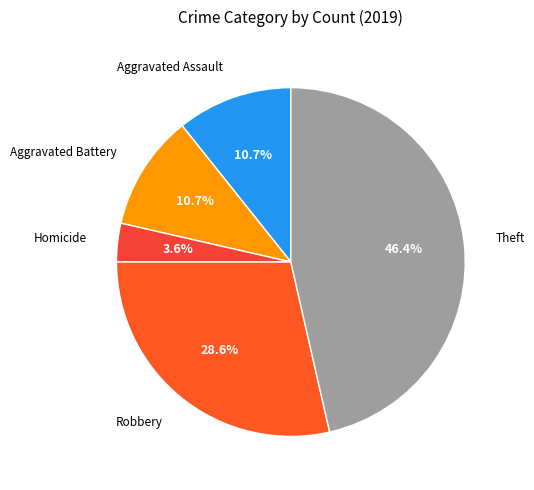

The Robbery slice represents 29% of the pie. True or false?

True